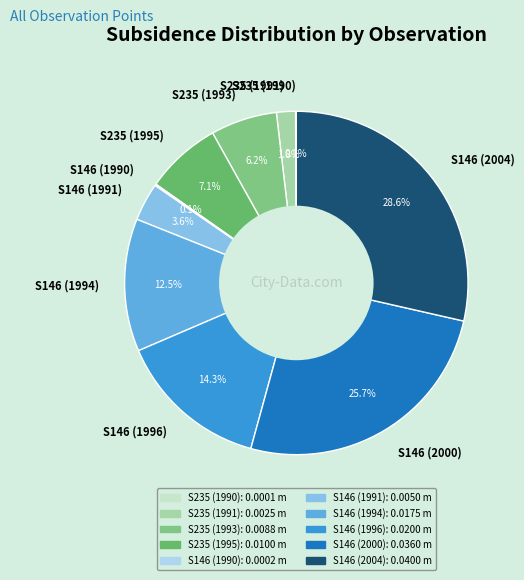

Does S146 (2004) account for over 50% of the chart?

No